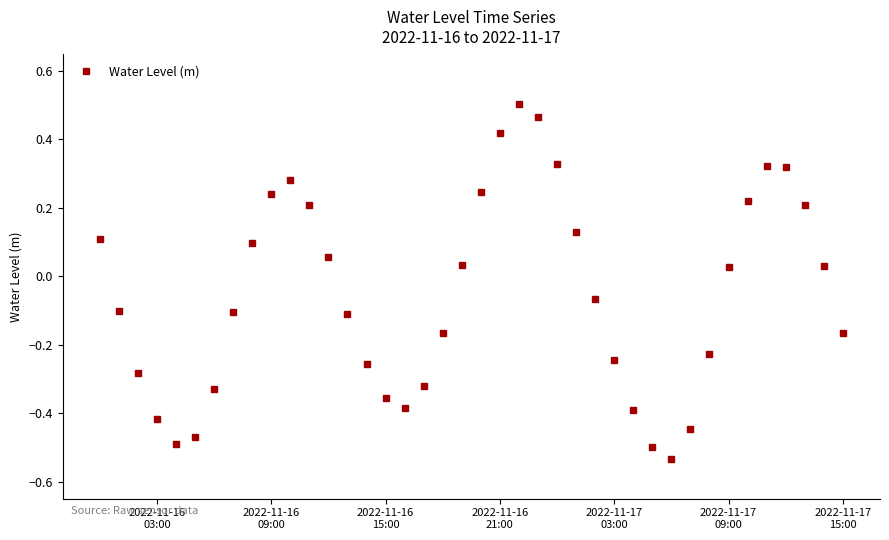

What is the sum of all values?

-2.1